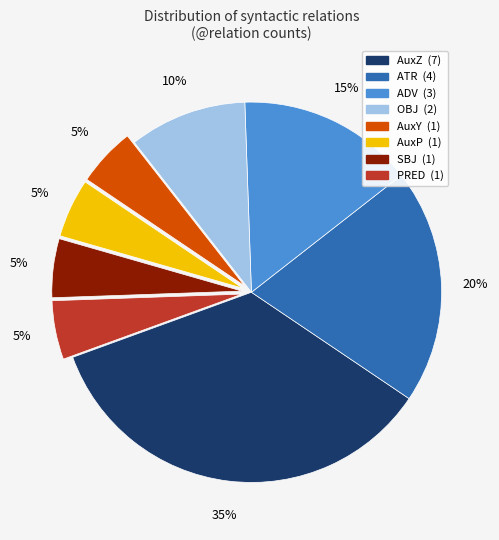

How many slices are in this pie chart?

8